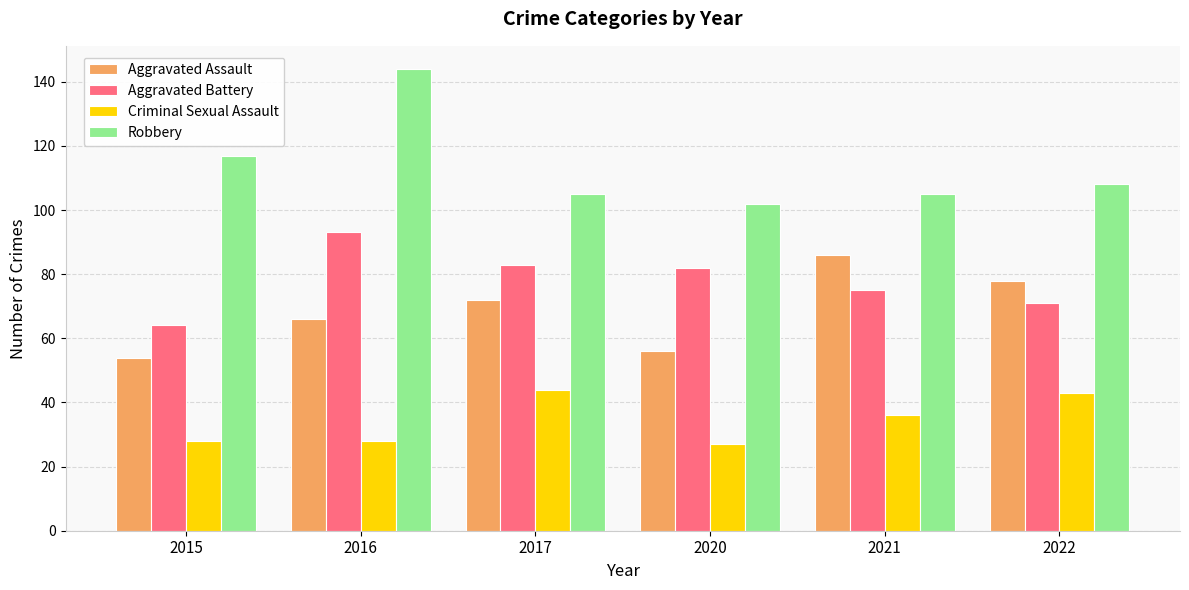

Reading right to left, transcribe all the data shown in this chart.

Aggravated Assault: 78	86	56	72	66	54
Aggravated Battery: 71	75	82	83	93	64
Criminal Sexual Assault: 43	36	27	44	28	28
Robbery: 108	105	102	105	144	117